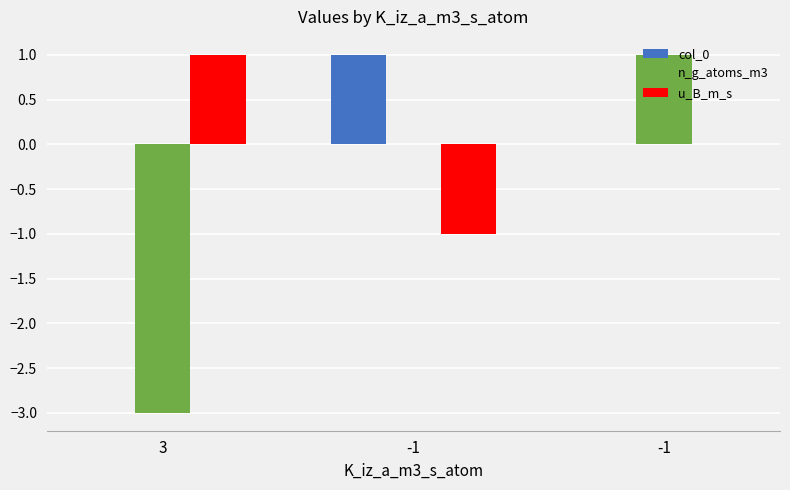

Are the bars horizontal?

No